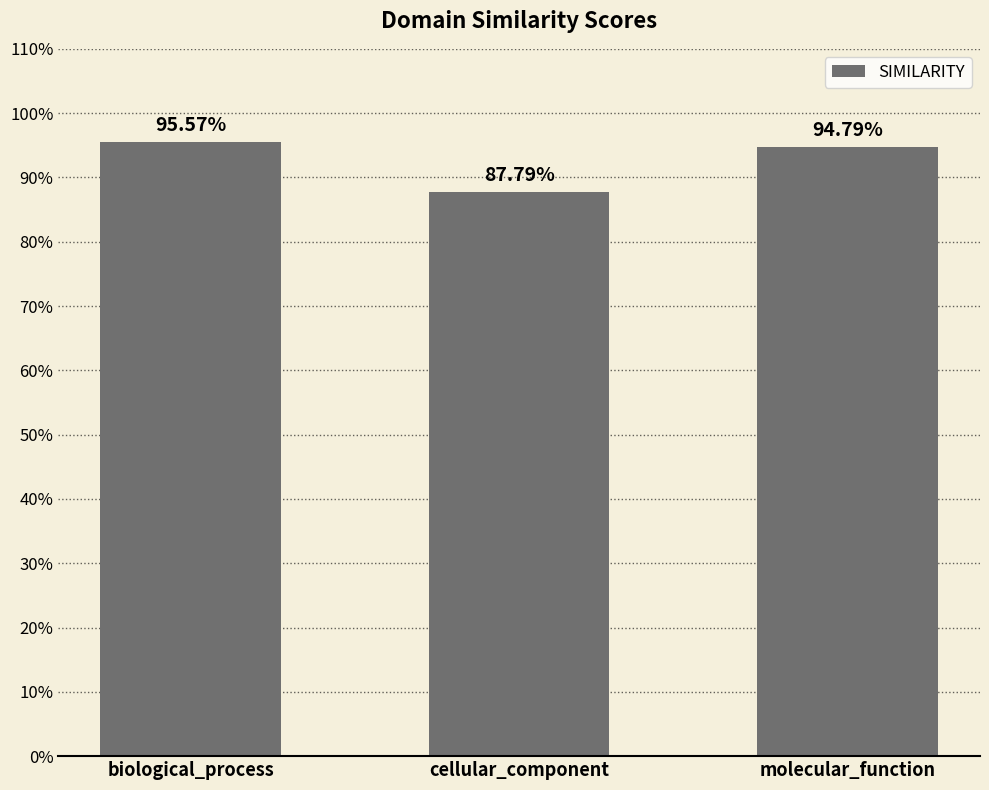

At which category does the chart reach its peak across all series?

biological_process